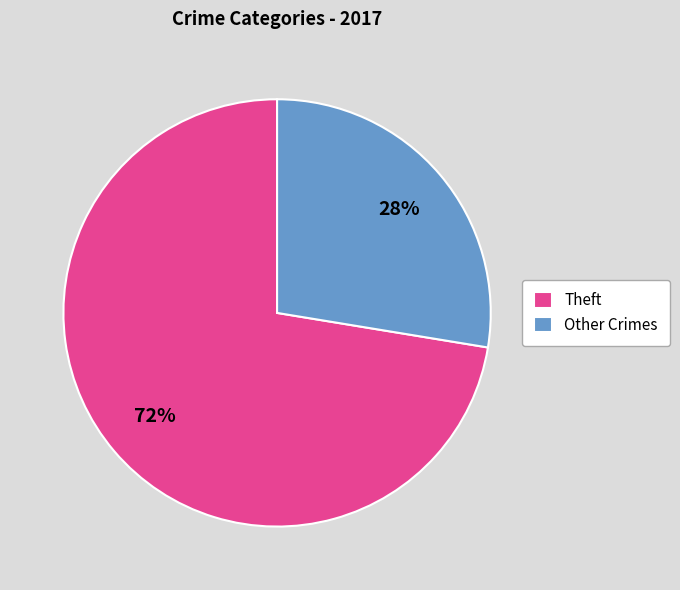

To the nearest percent, what is the average slice percentage?

50%